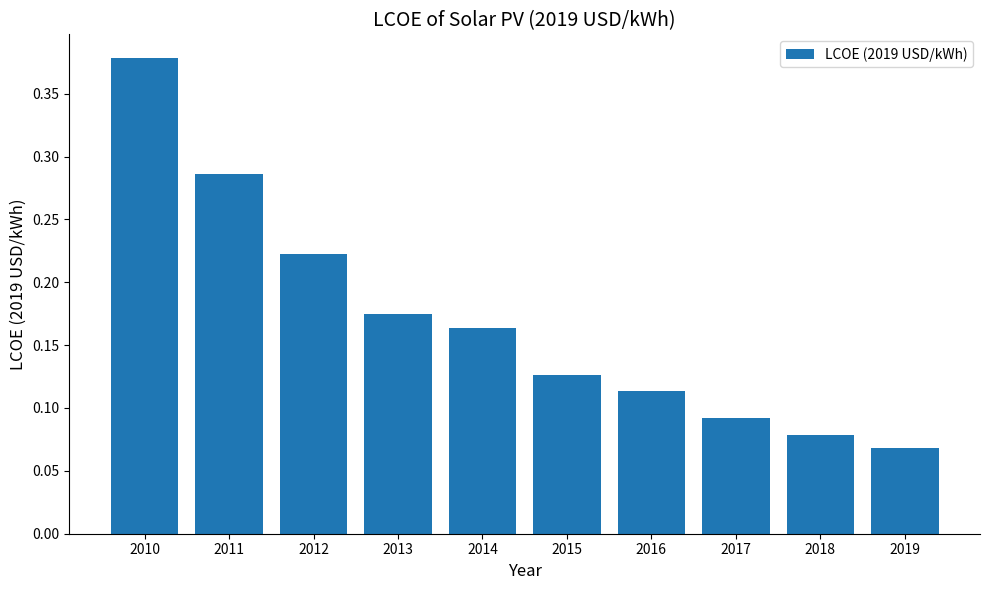

Where is the data nearest to the value 0?

2019